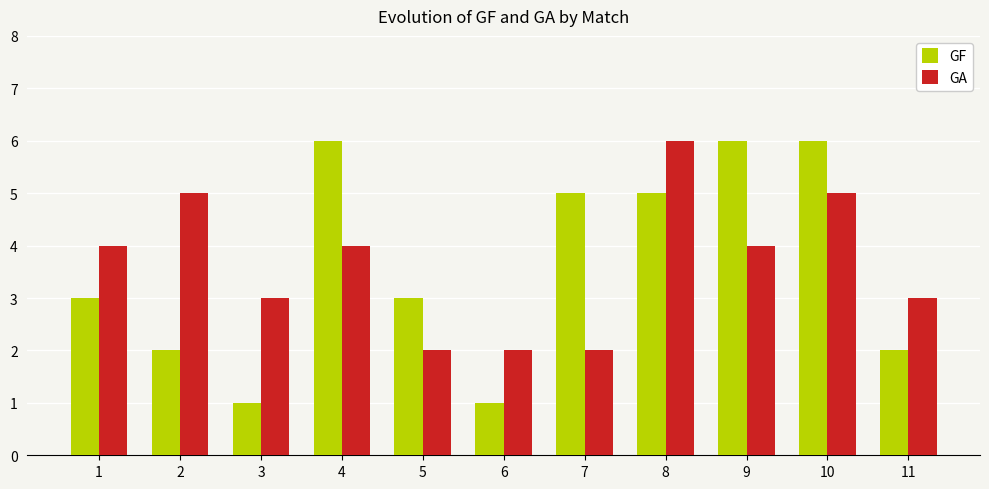

What value does the GA series have at 2?

5